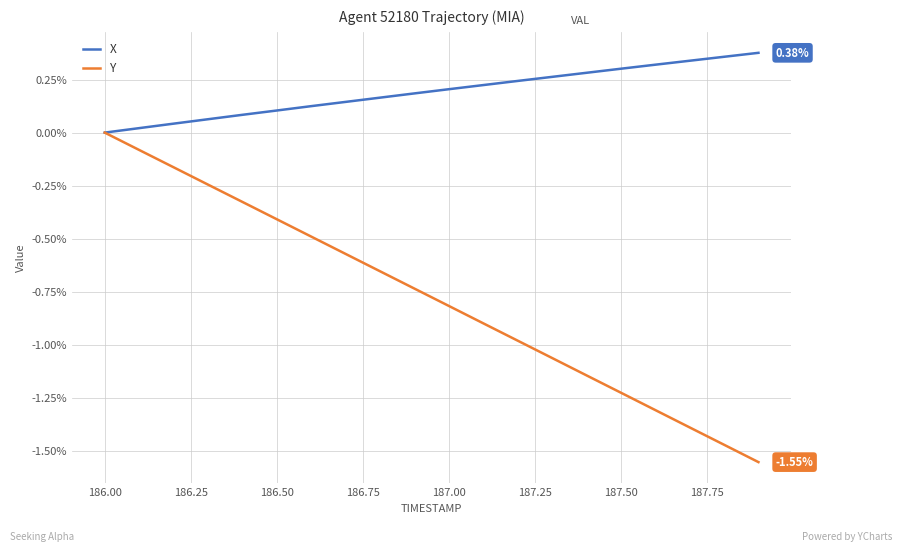

Which series has the largest total across all categories?

X